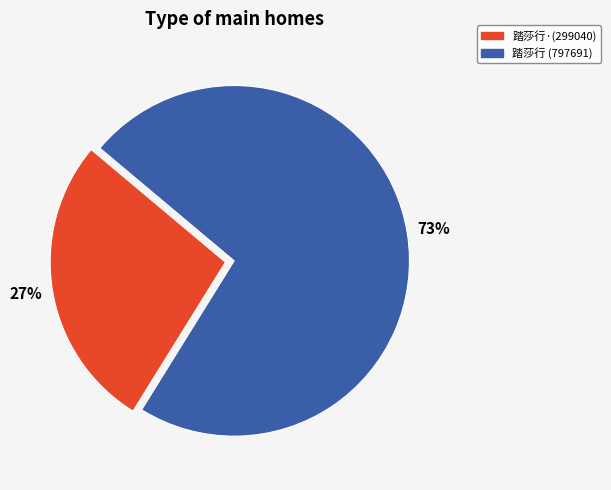

Does any single category account for the majority?

Yes